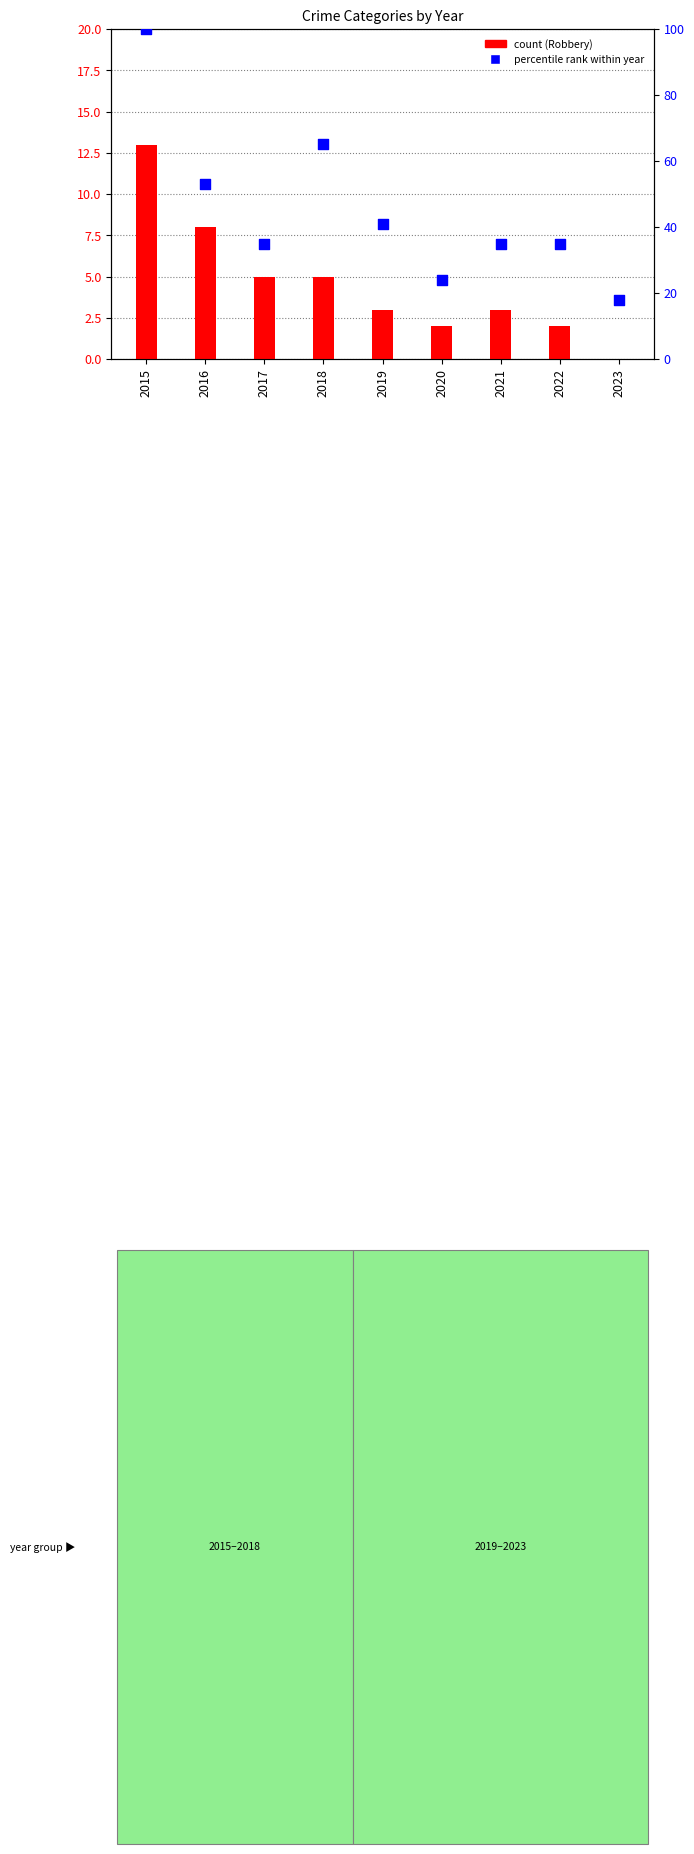

Which series has the widest spread of Y values?

Total (percentile rank)